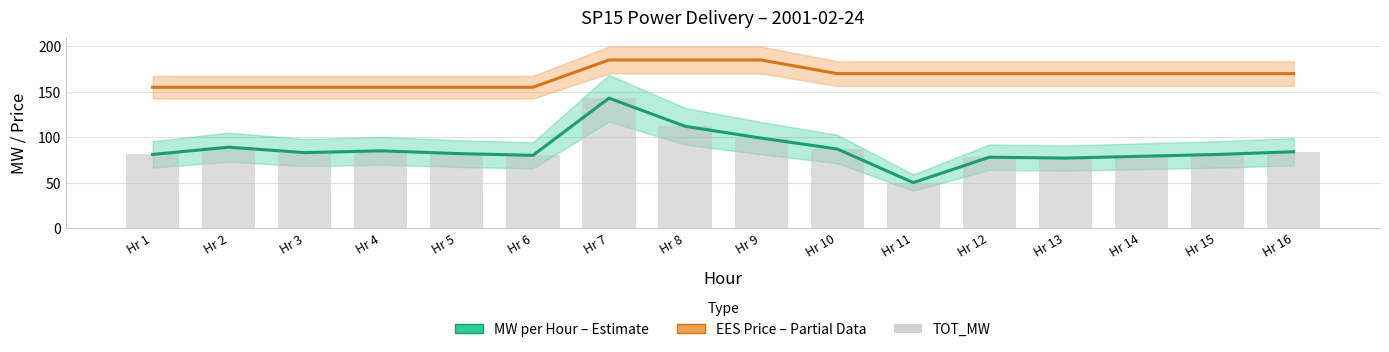

List the labels in order of TOT_MW (bars) value, smallest first.

Hr 11, Hr 13, Hr 12, Hr 14, Hr 6, Hr 1, Hr 15, Hr 5, Hr 3, Hr 16, Hr 4, Hr 10, Hr 2, Hr 9, Hr 8, Hr 7